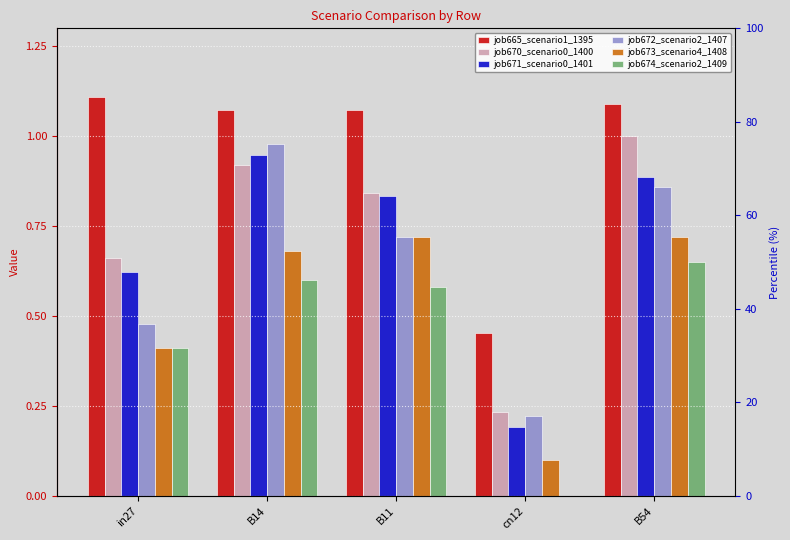

Reading left to right, extract all data points from this chart.

job665_scenario1_1395: in27=1.1	B14=1.1	B11=1.1	cn12=0.5	B54=1.1
job670_scenario0_1400: in27=0.7	B14=0.9	B11=0.8	cn12=0.2	B54=1.0
job671_scenario0_1401: in27=0.6	B14=0.9	B11=0.8	cn12=0.2	B54=0.9
job672_scenario2_1407: in27=0.5	B14=1.0	B11=0.7	cn12=0.2	B54=0.9
job673_scenario4_1408: in27=0.4	B14=0.7	B11=0.7	cn12=0.1	B54=0.7
job674_scenario2_1409: in27=0.4	B14=0.6	B11=0.6	cn12=0.0	B54=0.6